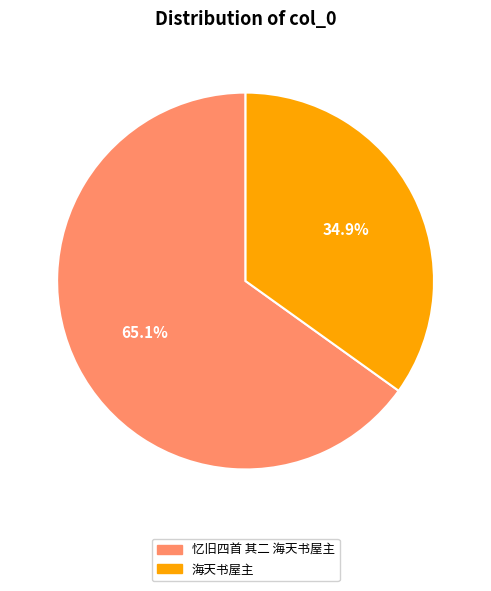

The 忆旧四首 其二 海天书屋主 slice represents 59% of the pie. True or false?

False